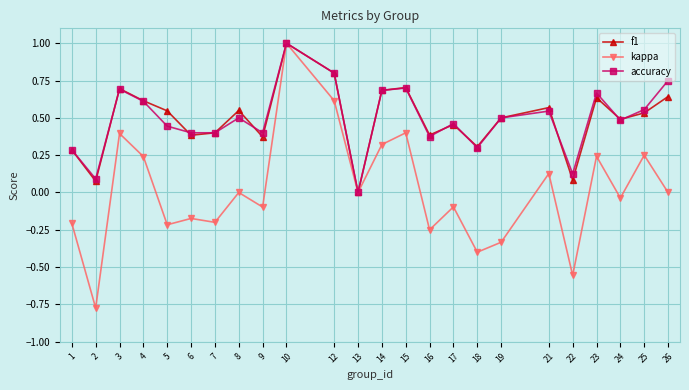

After their last crossing, which series has the higher values: f1 or accuracy?

accuracy